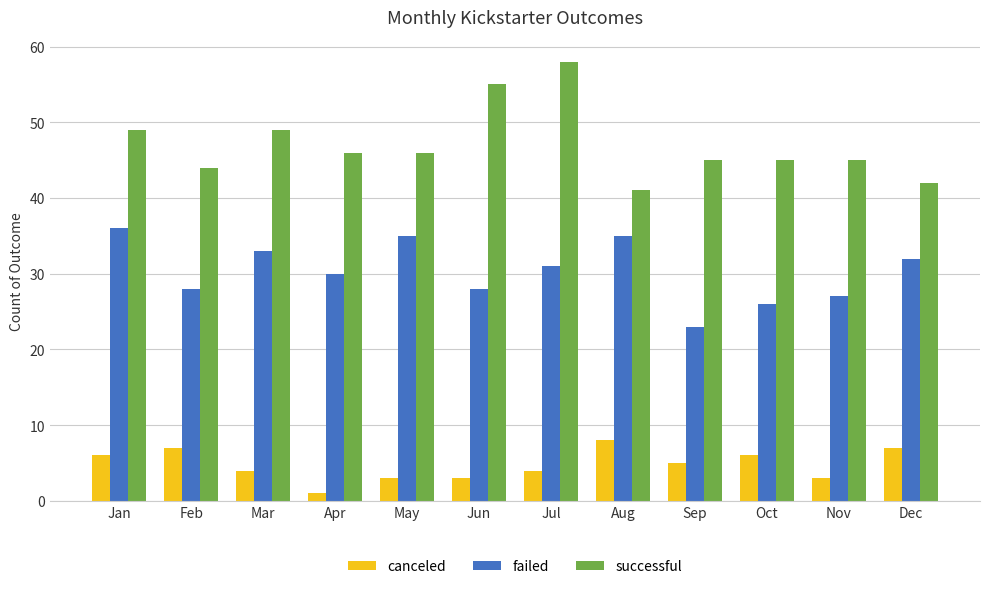

Where does the failed series first go above 31?

Jan